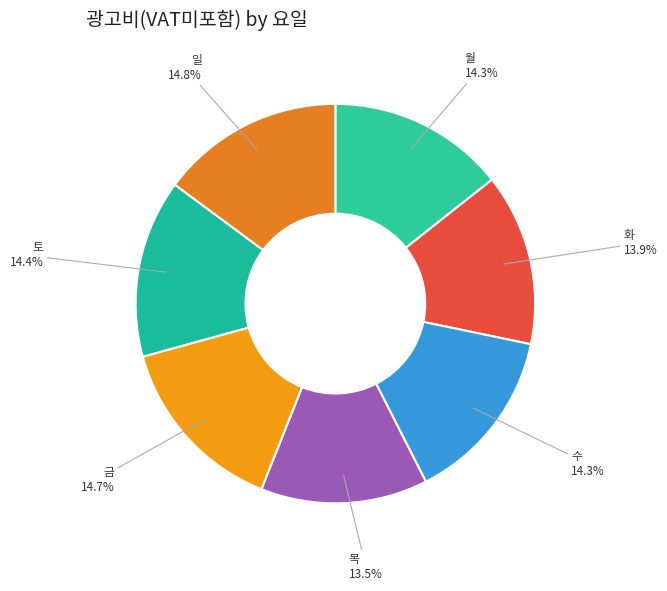

Is there a majority slice in this chart?

No